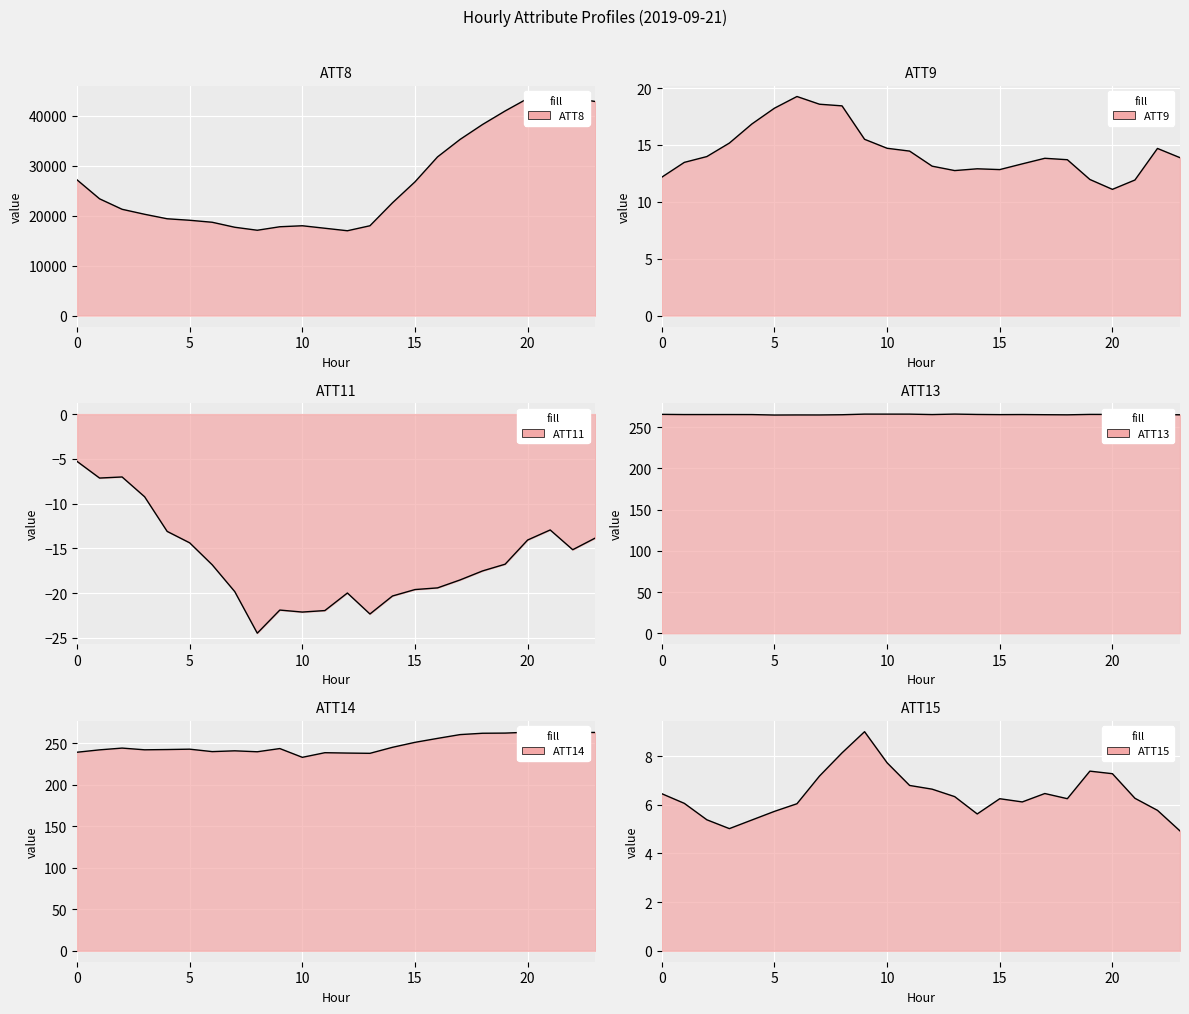

The ATT8 series shows 43600.0 at 22. True or false?

True